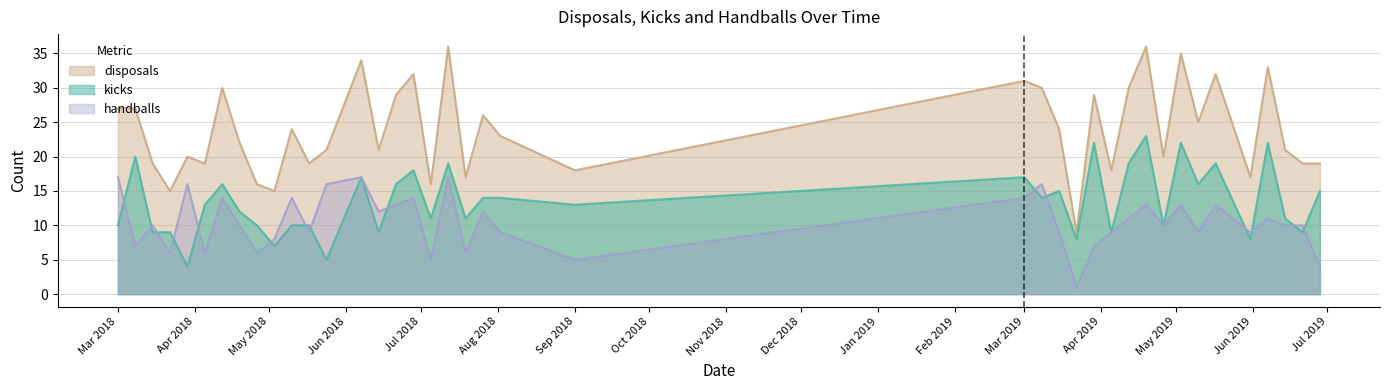

What are all the series names shown in the legend?

disposals, kicks, handballs